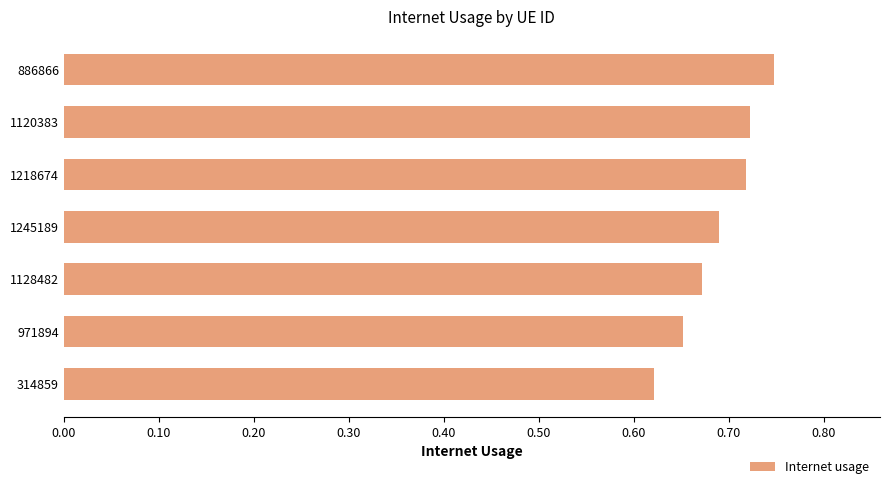

How many series are shown in this chart?

1